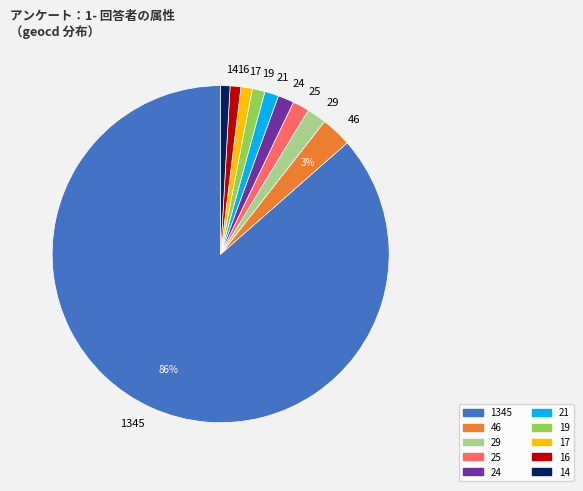

How many slices are in this pie chart?

10